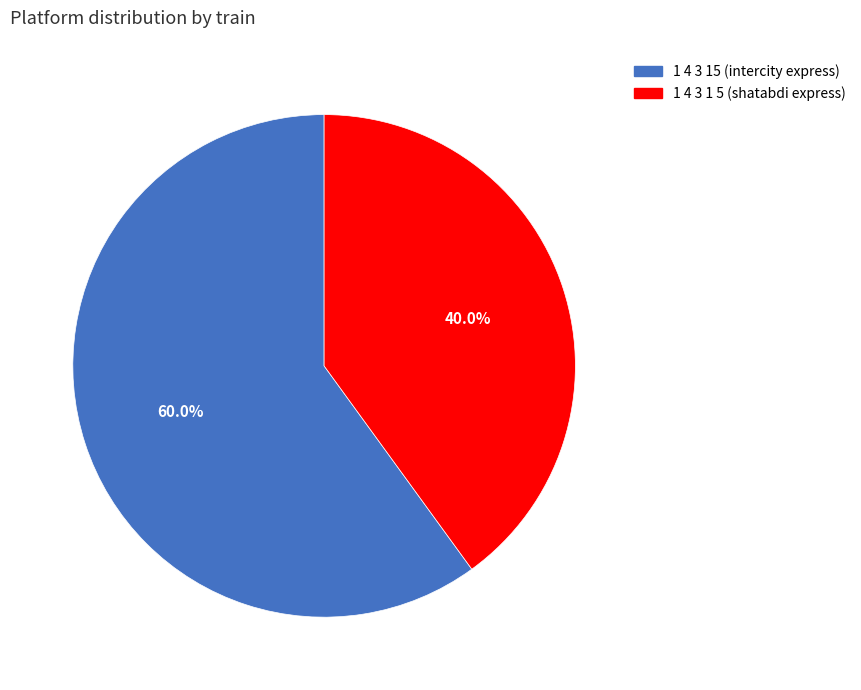

To the nearest percent, what portion does 1 4 3 15 represent?

60%